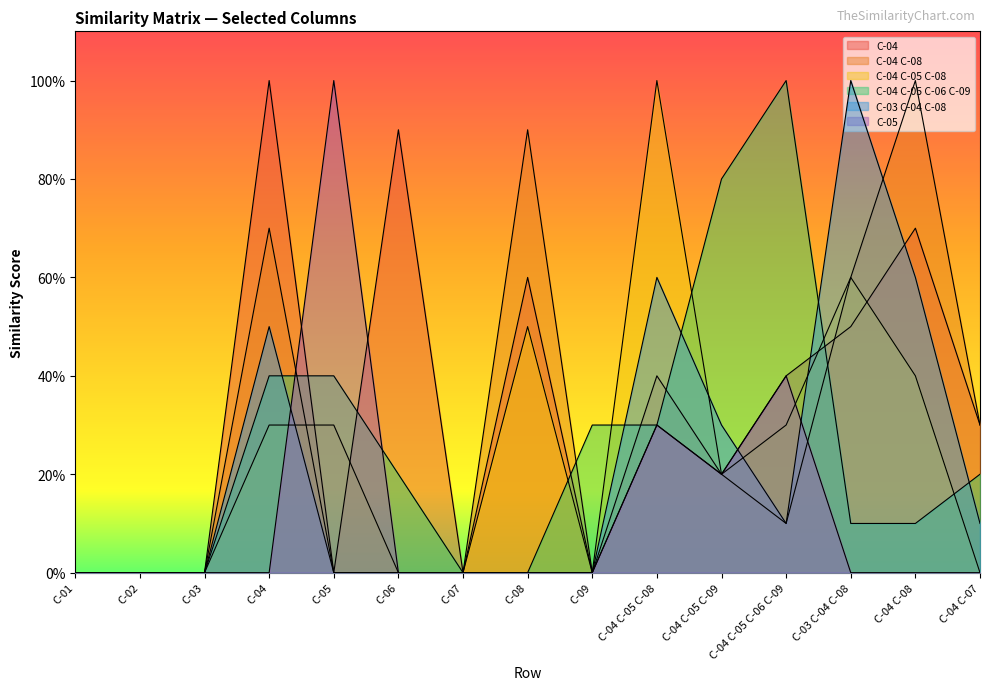

What is the total value across all series at C-03 C-04 C-08?

2.8